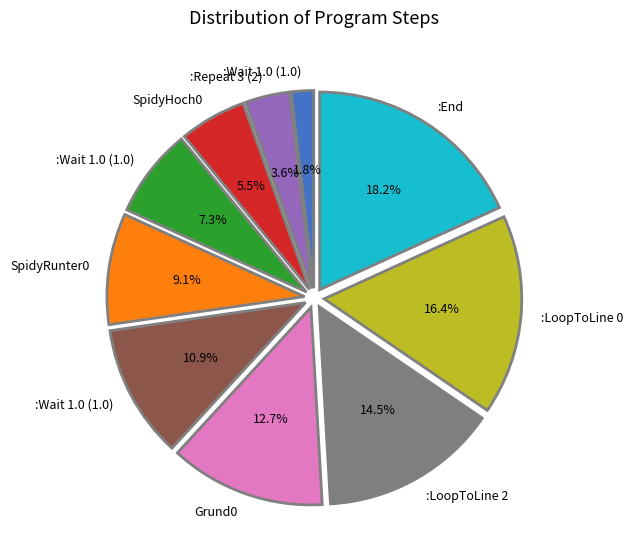

Is there any slice that represents more than half of the pie?

No